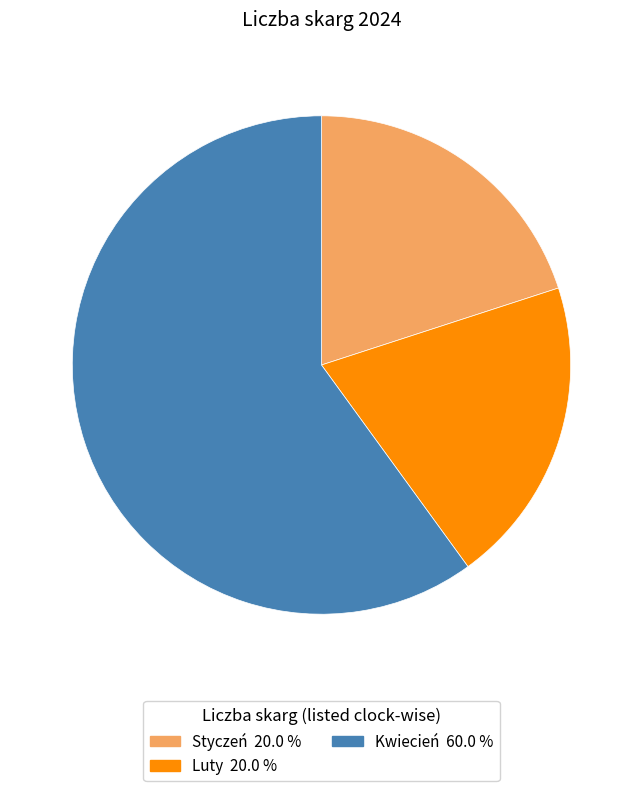

Does any single category account for the majority?

Yes